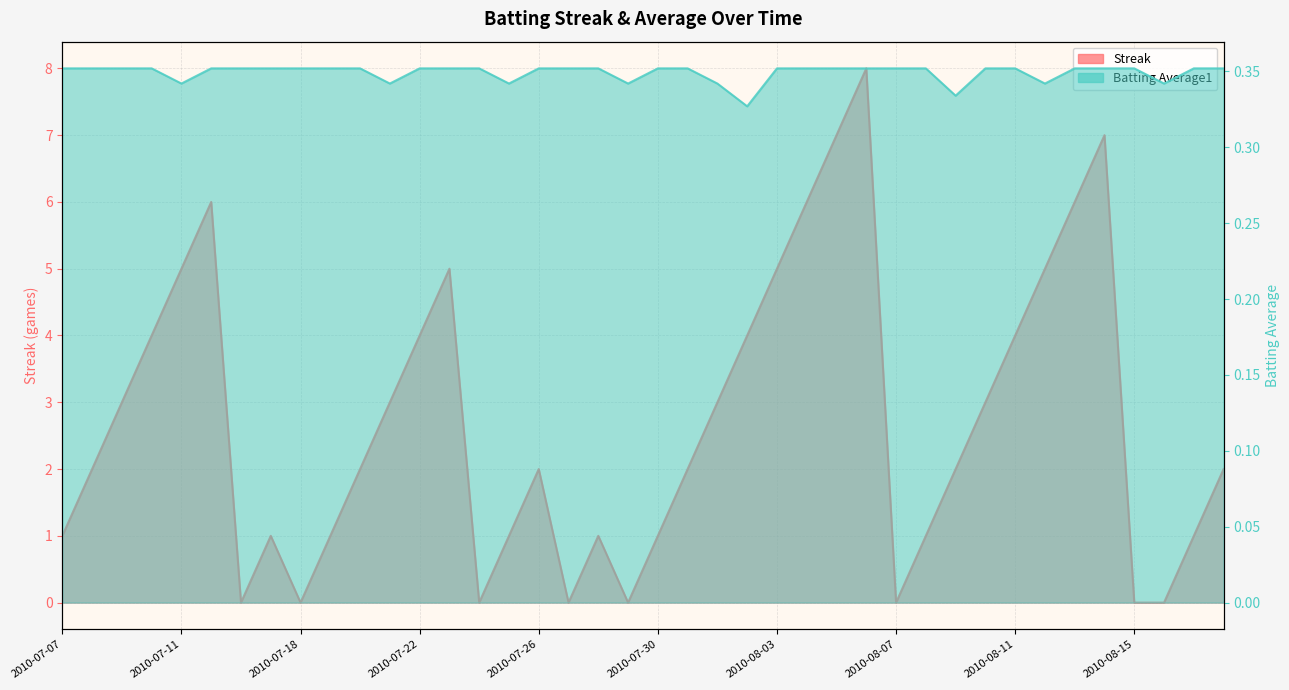

What is the maximum value shown in the chart?

8.0